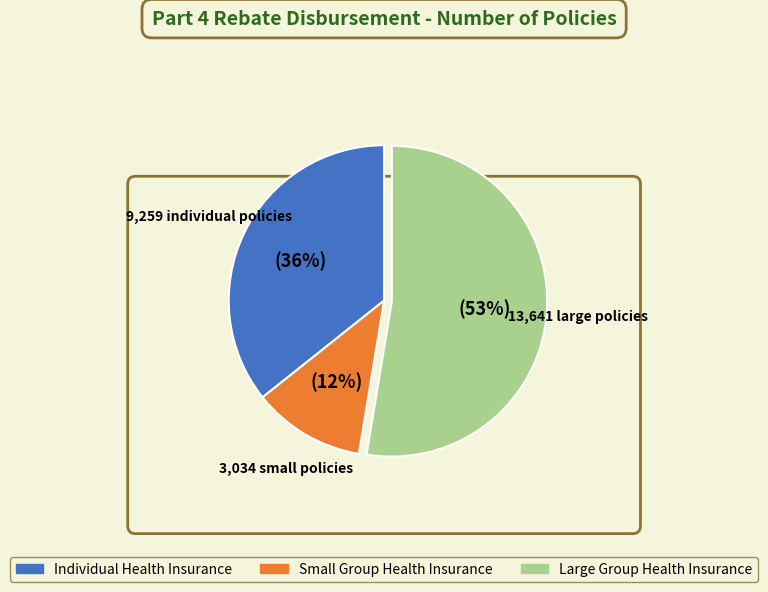

What is the total percentage of Individual Health Insurance and Large Group Health Insurance?

88.3%